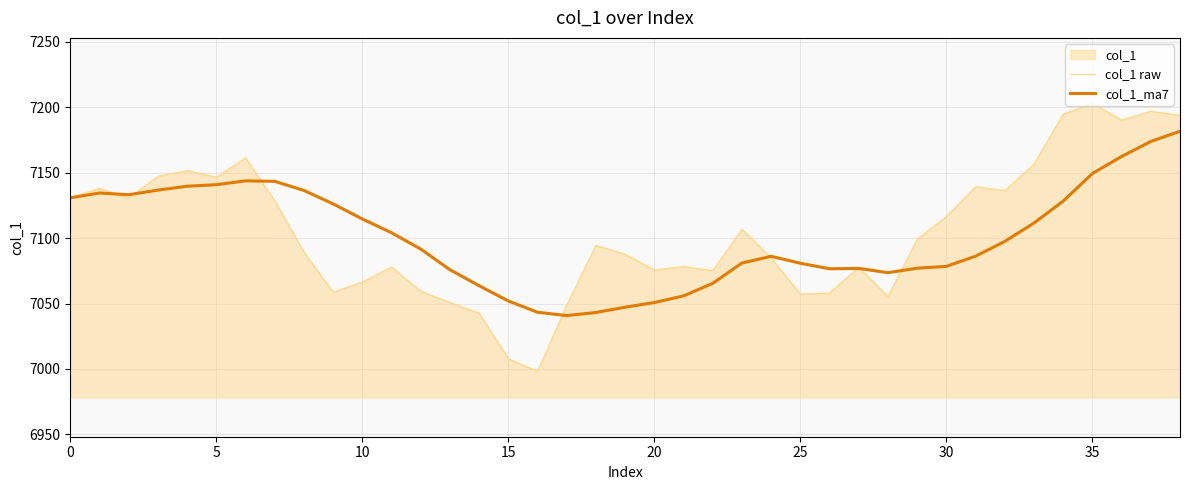

Is it true that col_1 raw equals 7066.4 at 10?

True